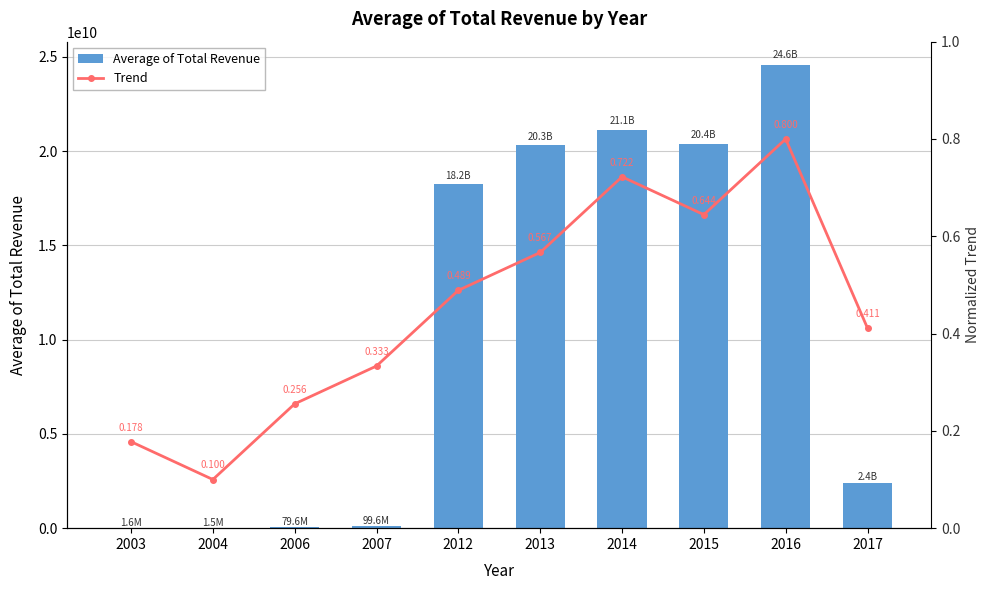

Reading left to right, transcribe all the data shown in this chart.

Average of Total Revenue: 2003=1577000.0	2004=1514000.0	2006=79562000.0	2007=99642000.0	2012=18243540885.0	2013=20304113413.3	2014=21113807543.1	2015=20371836512.9	2016=24577107967.1	2017=2398373000.0
Trend: 2003=0.2	2004=0.1	2006=0.3	2007=0.3	2012=0.5	2013=0.6	2014=0.7	2015=0.6	2016=0.8	2017=0.4